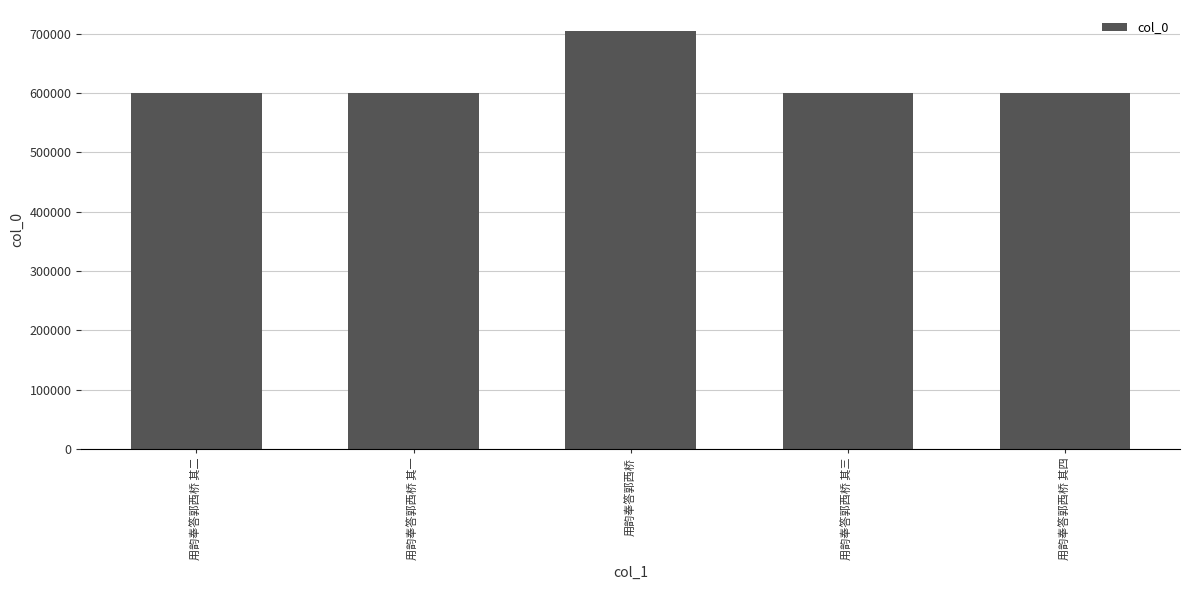

Read the value at 用韵奉答郭西桥 其二, to the nearest 50.

599650